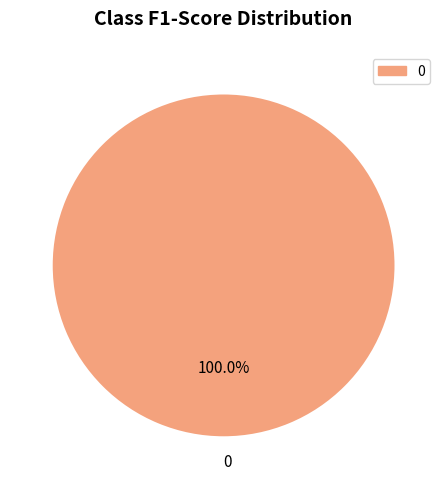

Does 0 account for over 50% of the chart?

Yes